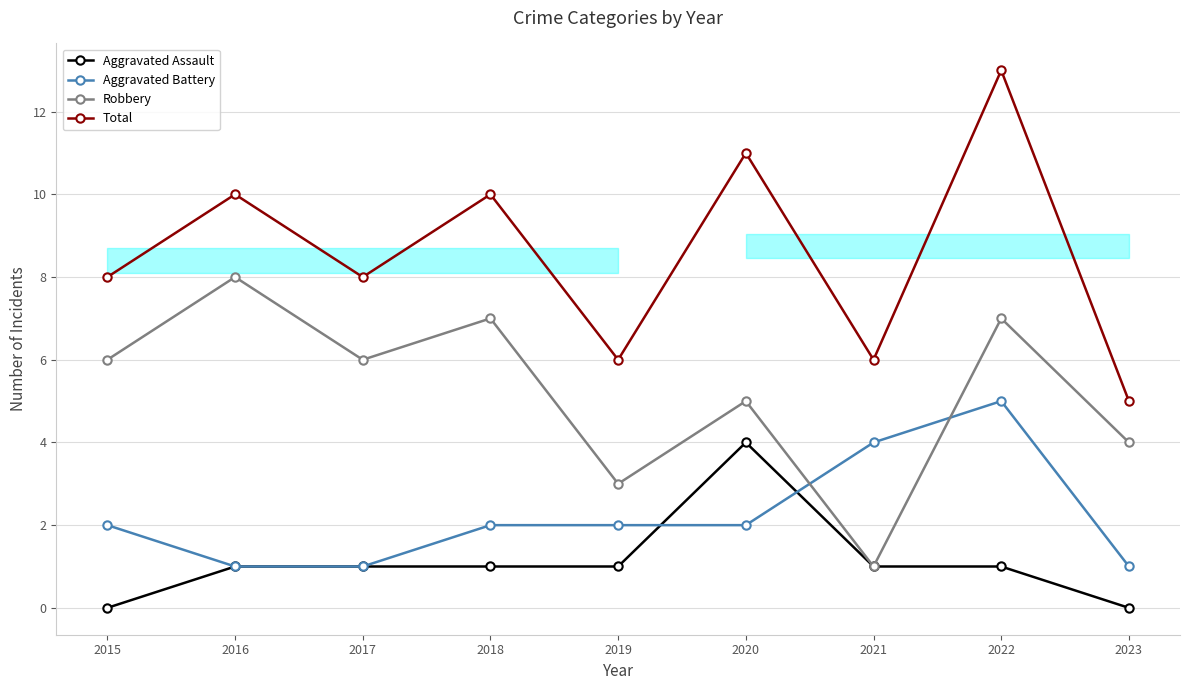

Between which two adjacent categories do Aggravated Battery and Robbery first intersect?

2020 and 2021